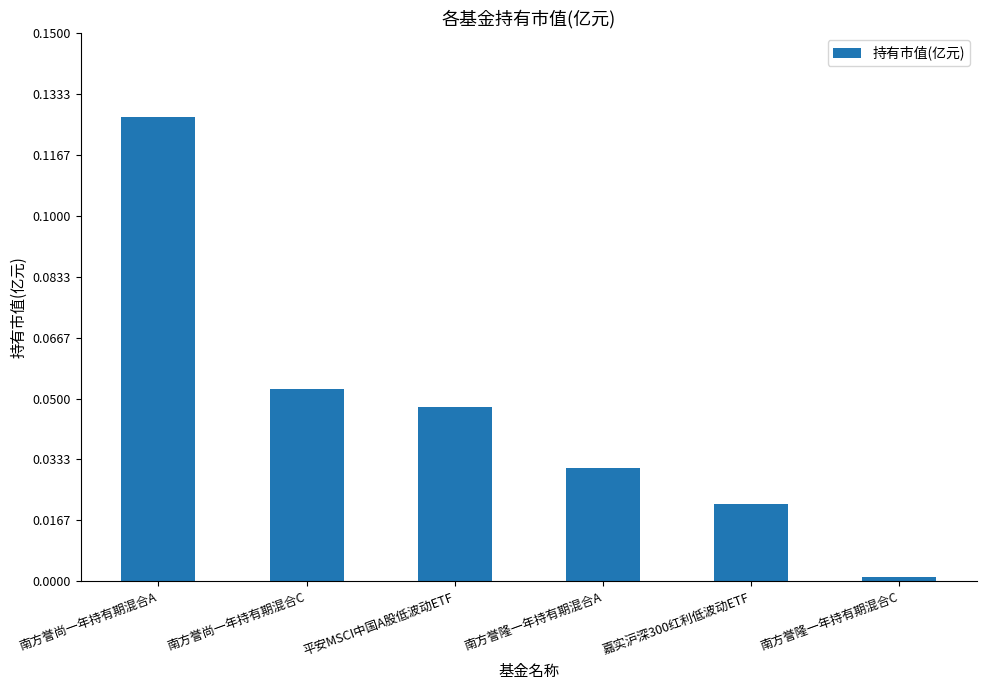

What is the label of the 3rd bar from the right?

南方誉隆一年持有期混合A